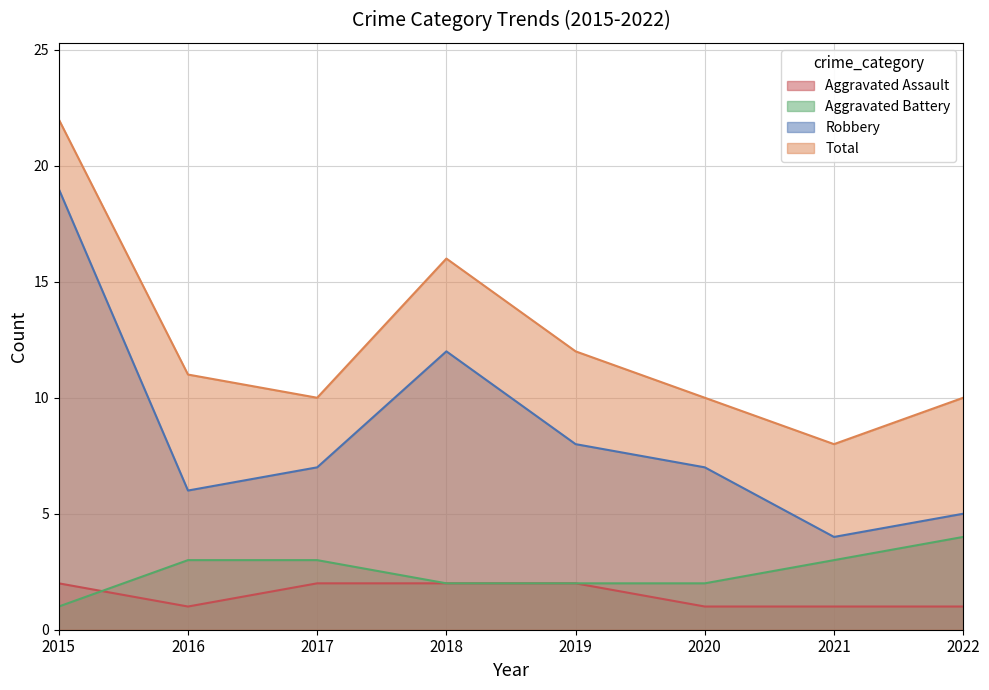

How many data points in Aggravated Assault are less than 2?

4